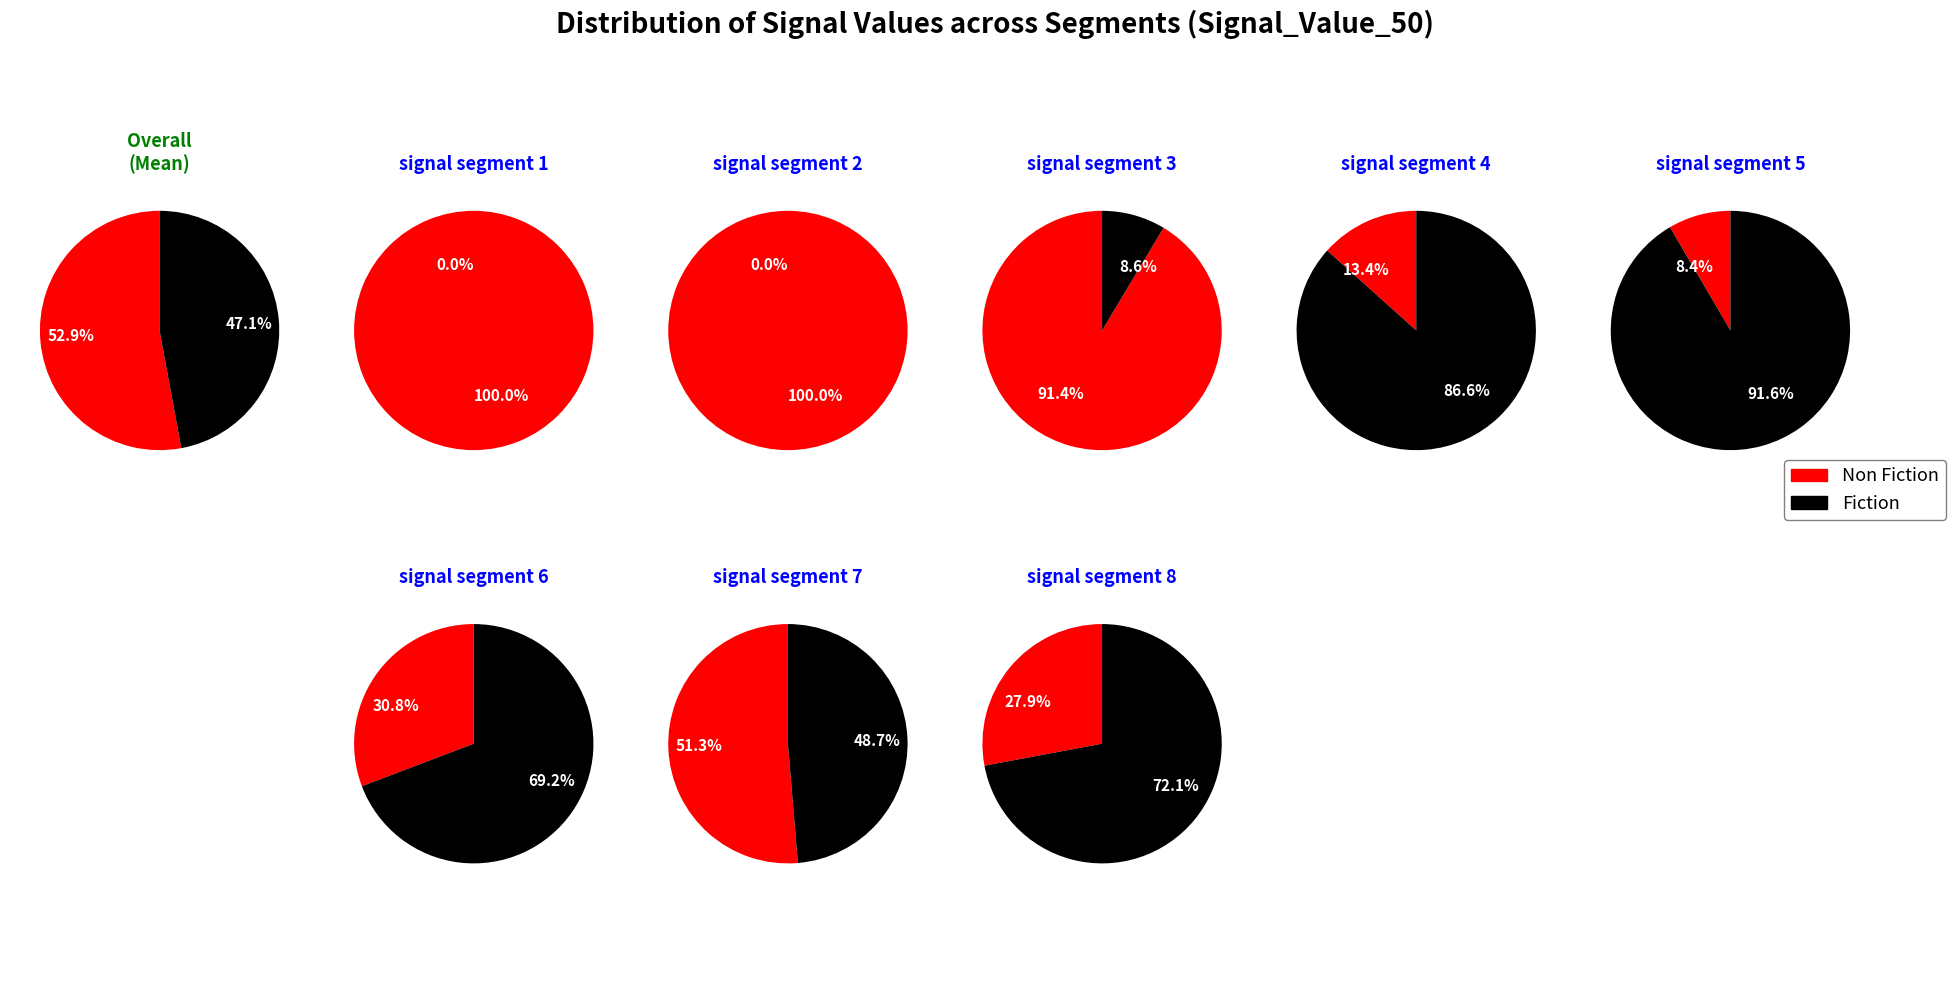

To the nearest percent, what percentage of the pie is signal segment 8?

7%